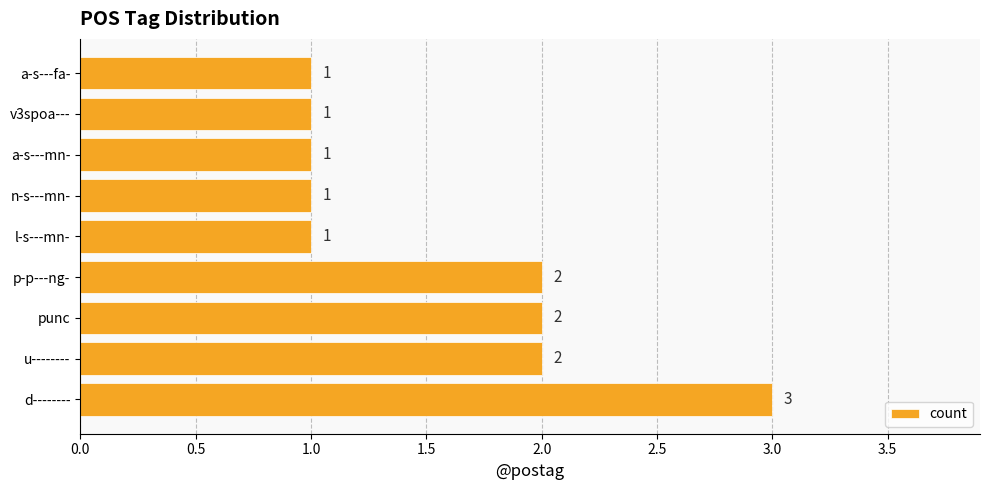

Reading bottom to top, transcribe all the data shown in this chart.

3	2	2	2	1	1	1	1	1